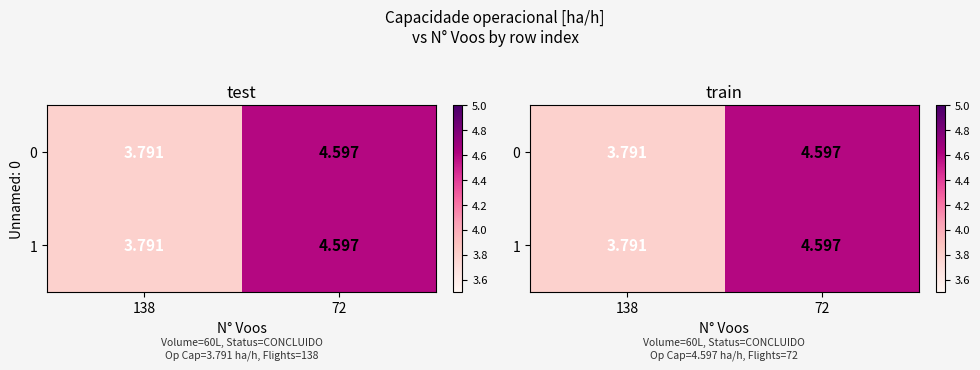

At which label does 0 first exceed 4?

72